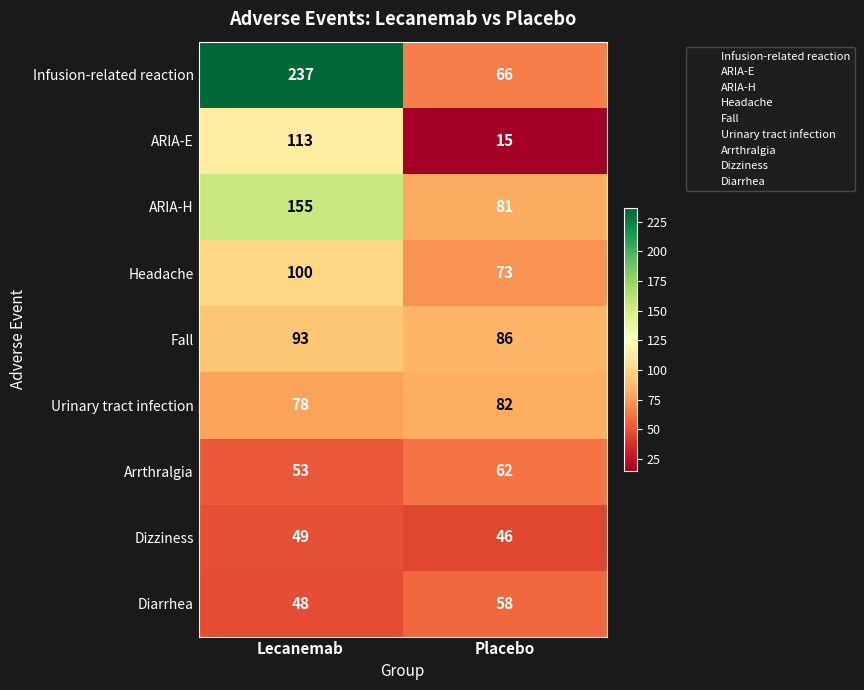

What is the minimum value shown in the chart?

15